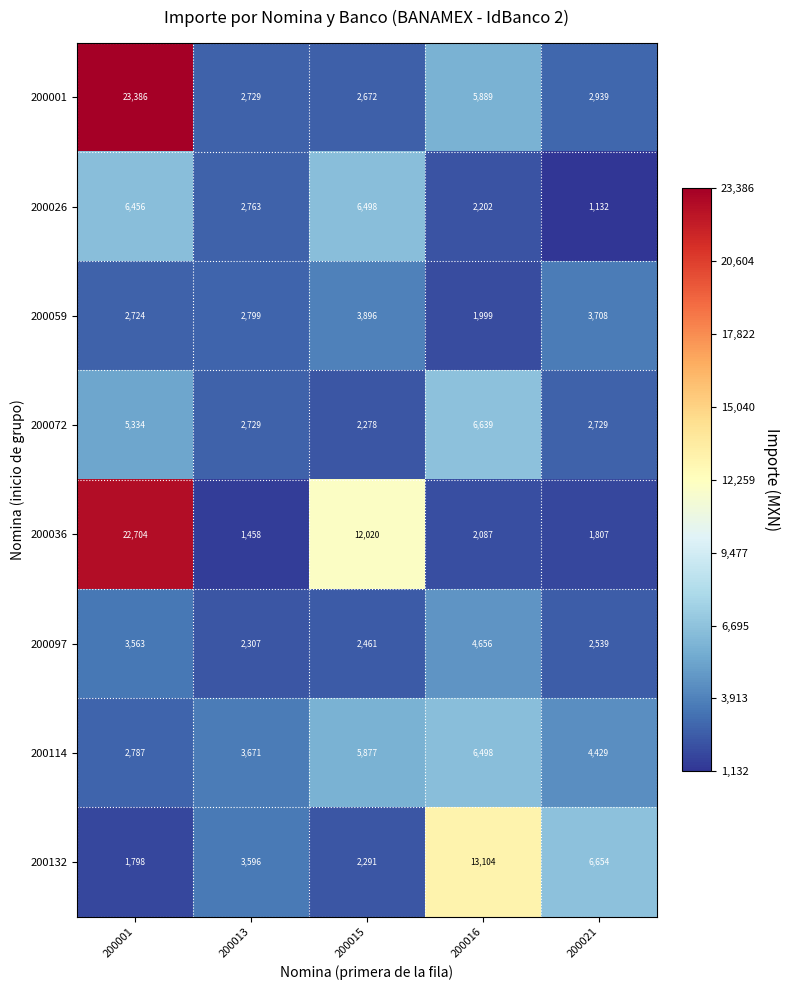

List the labels in order of 200026 value, smallest first.

200021, 200016, 200013, 200001, 200015